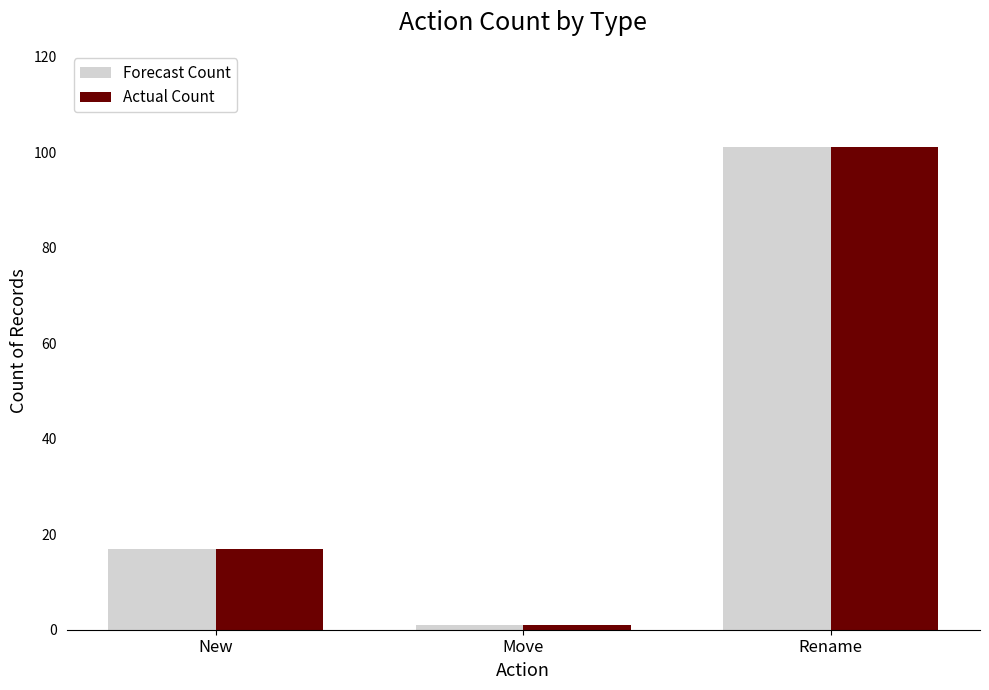

True or false: Forecast Count has a value of 101 at Rename.

True